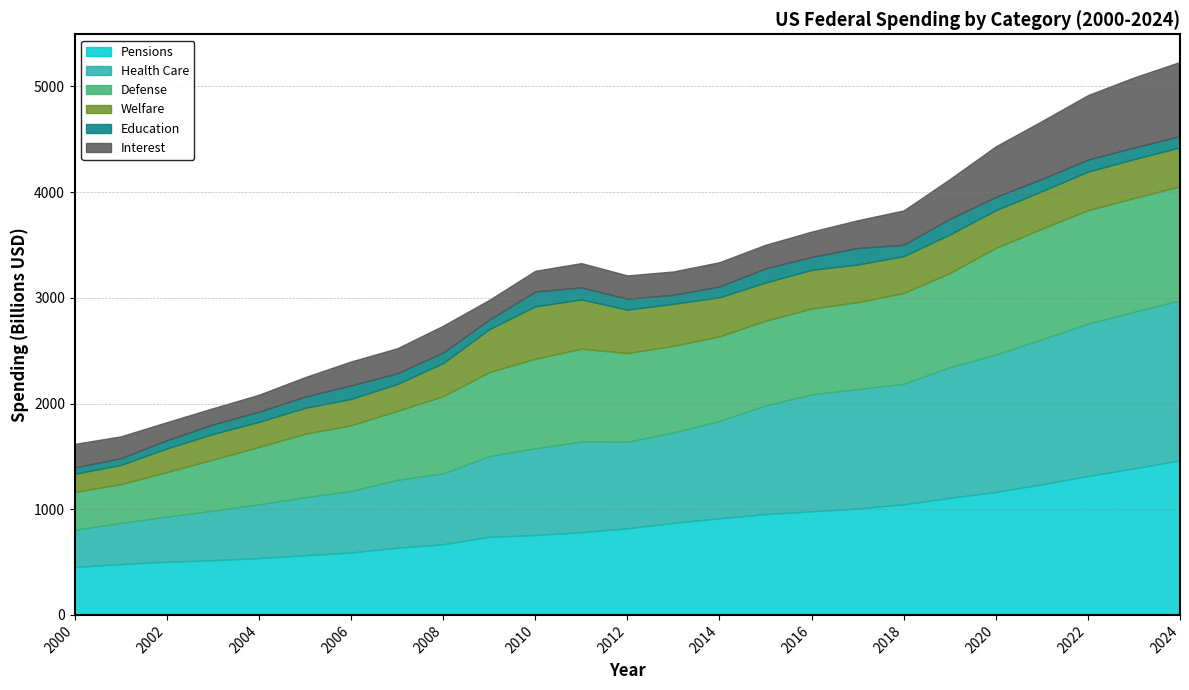

True or false: Health Care has a value of 688.8 at 2002.

False